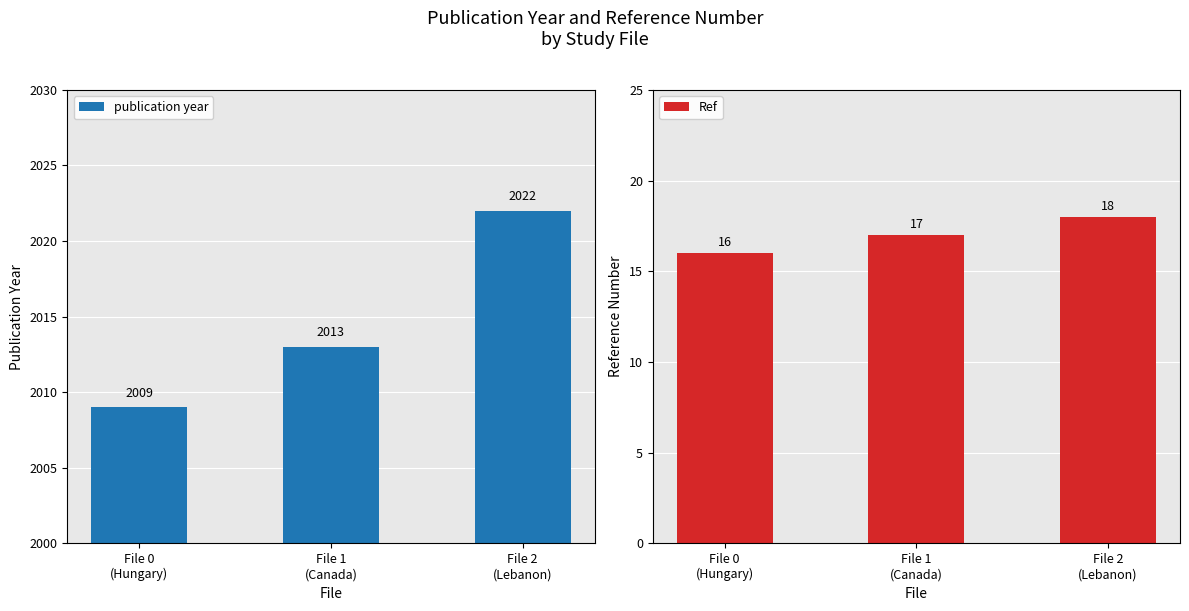

What is the label of the 2nd bar from the right?

File 1
(Canada)